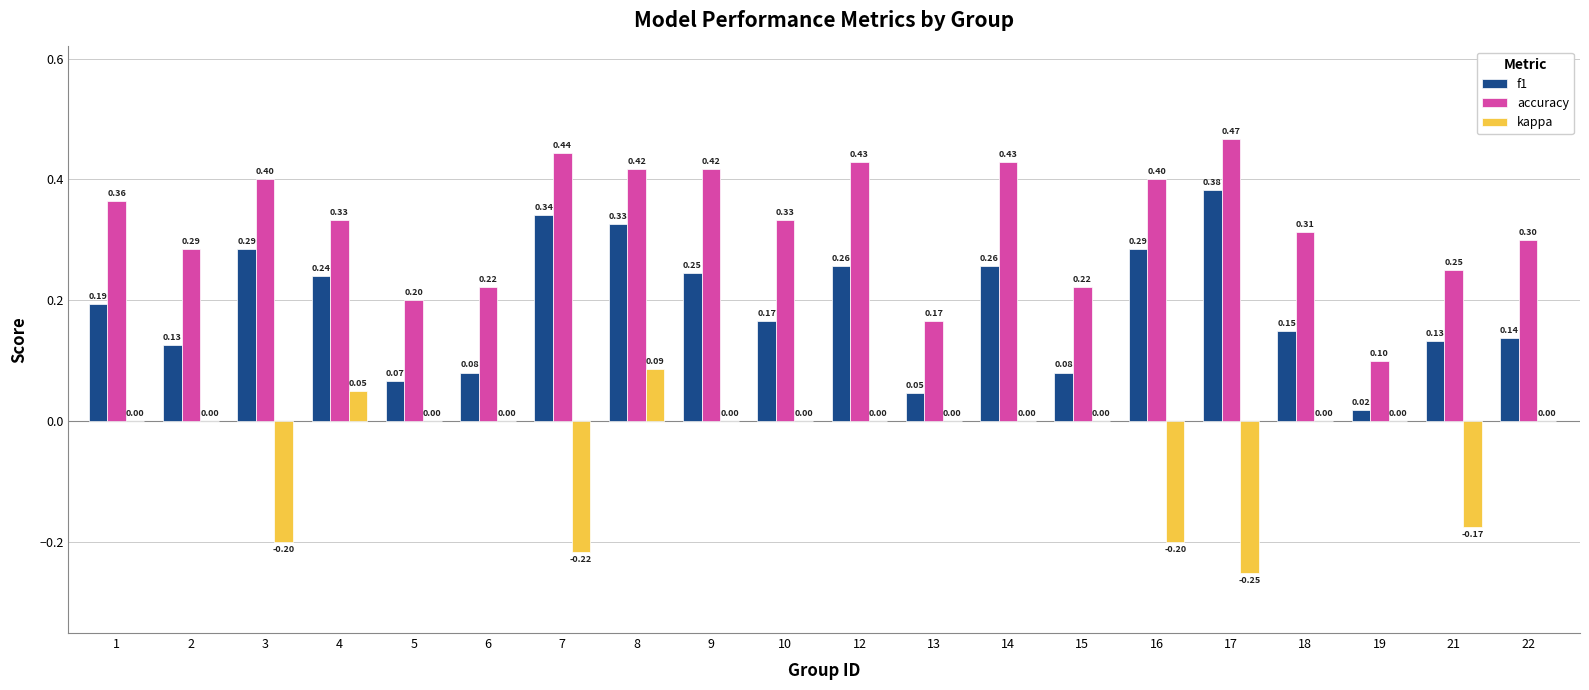

Which series changed the most between 13 and 19?

accuracy